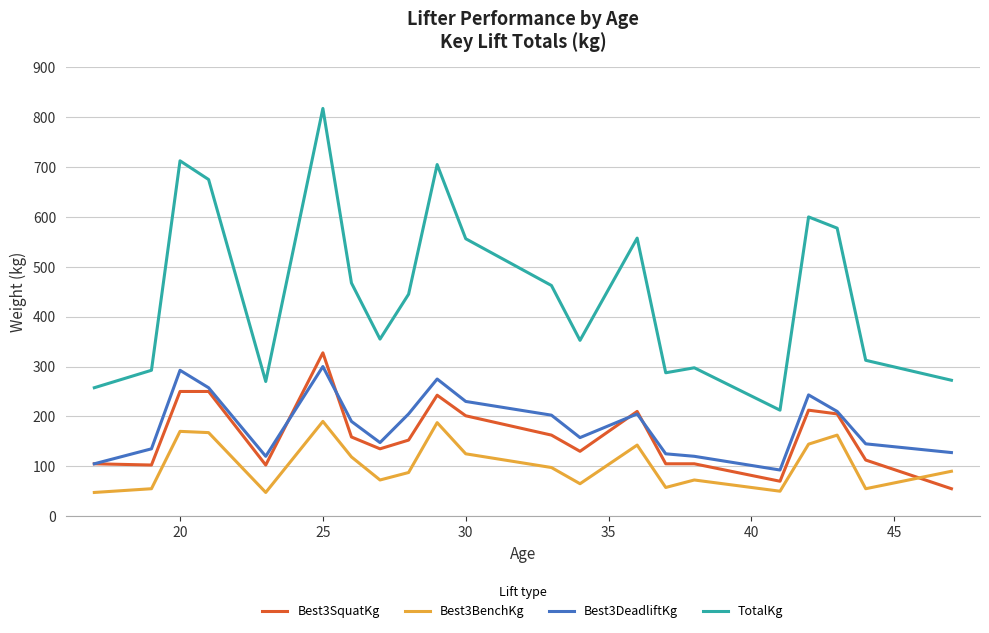

What is the sum of all Best3SquatKg values?

3395.0